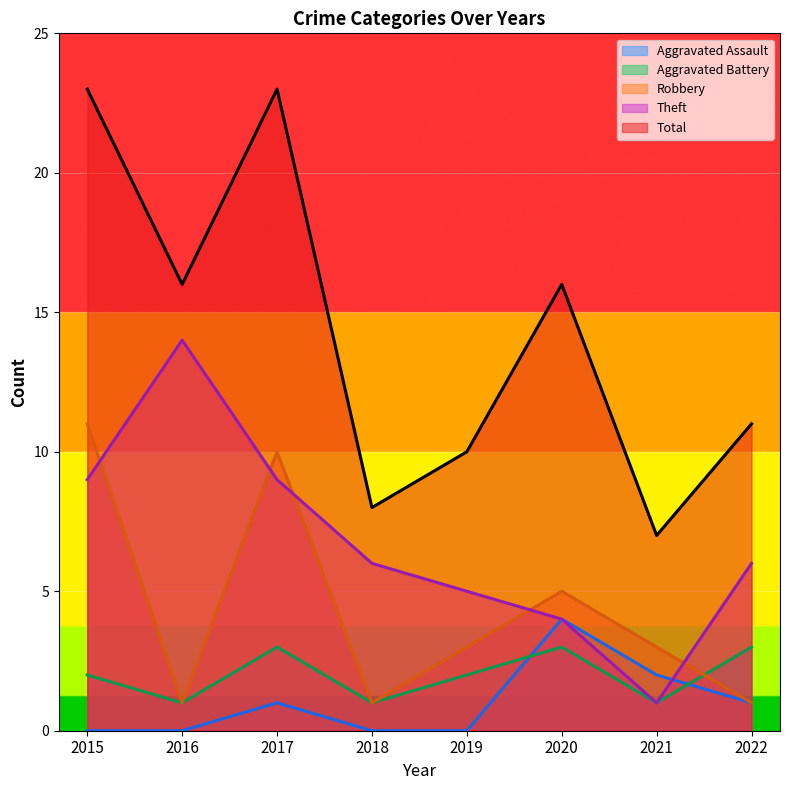

Rank the series by their maximum value, from highest to lowest.

Total, Theft, Robbery, Aggravated Assault, Aggravated Battery